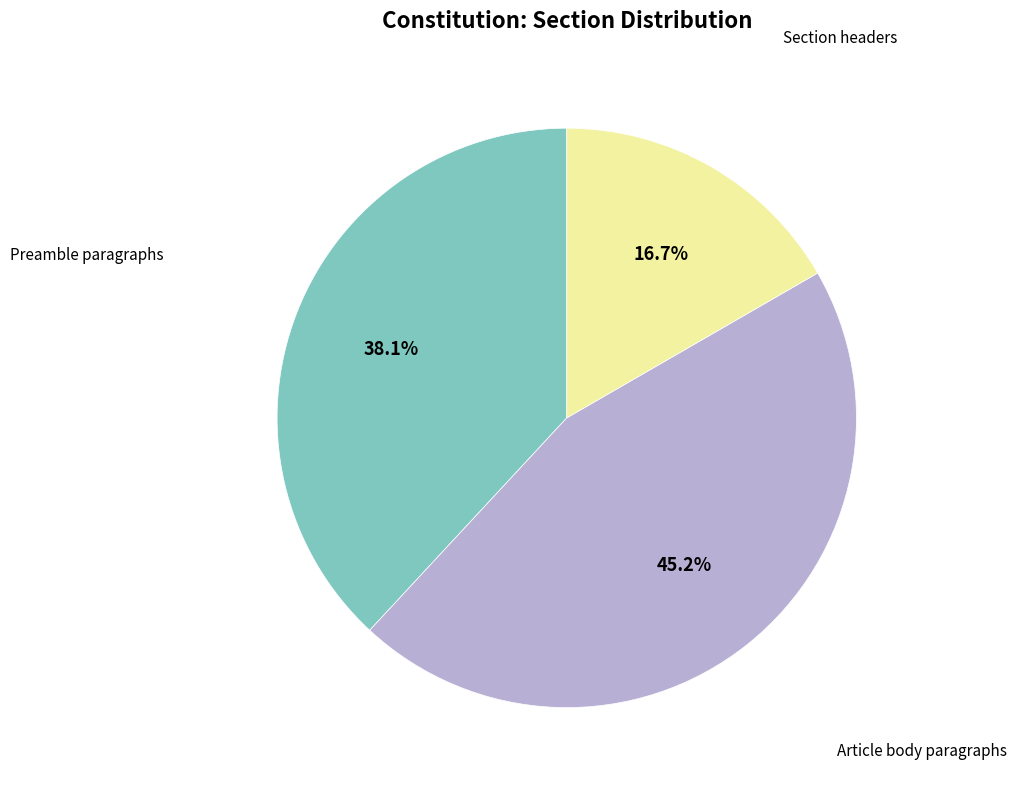

Does any single category account for the majority?

No